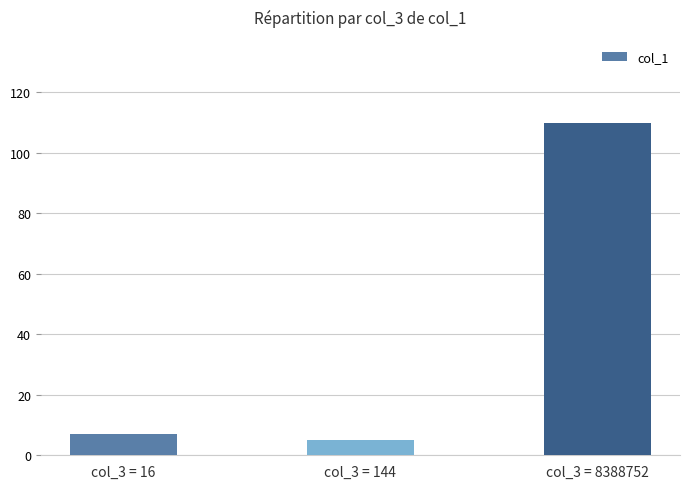

What value does the data have at col_3 = 8388752?

109.9